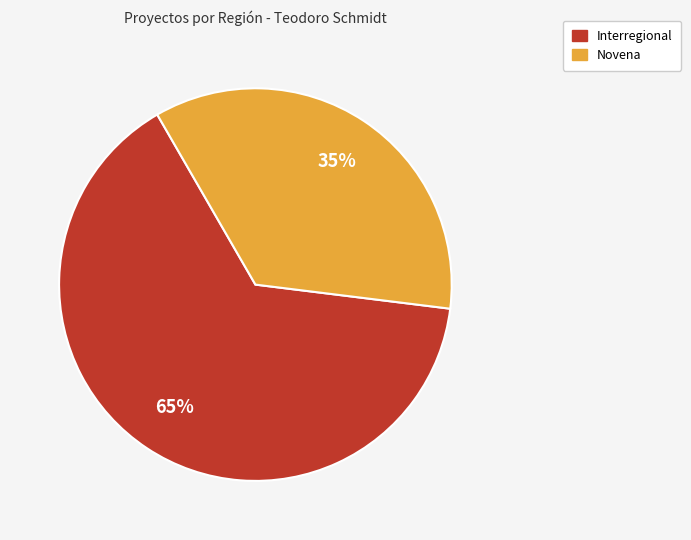

Count the number of slices in the pie.

2